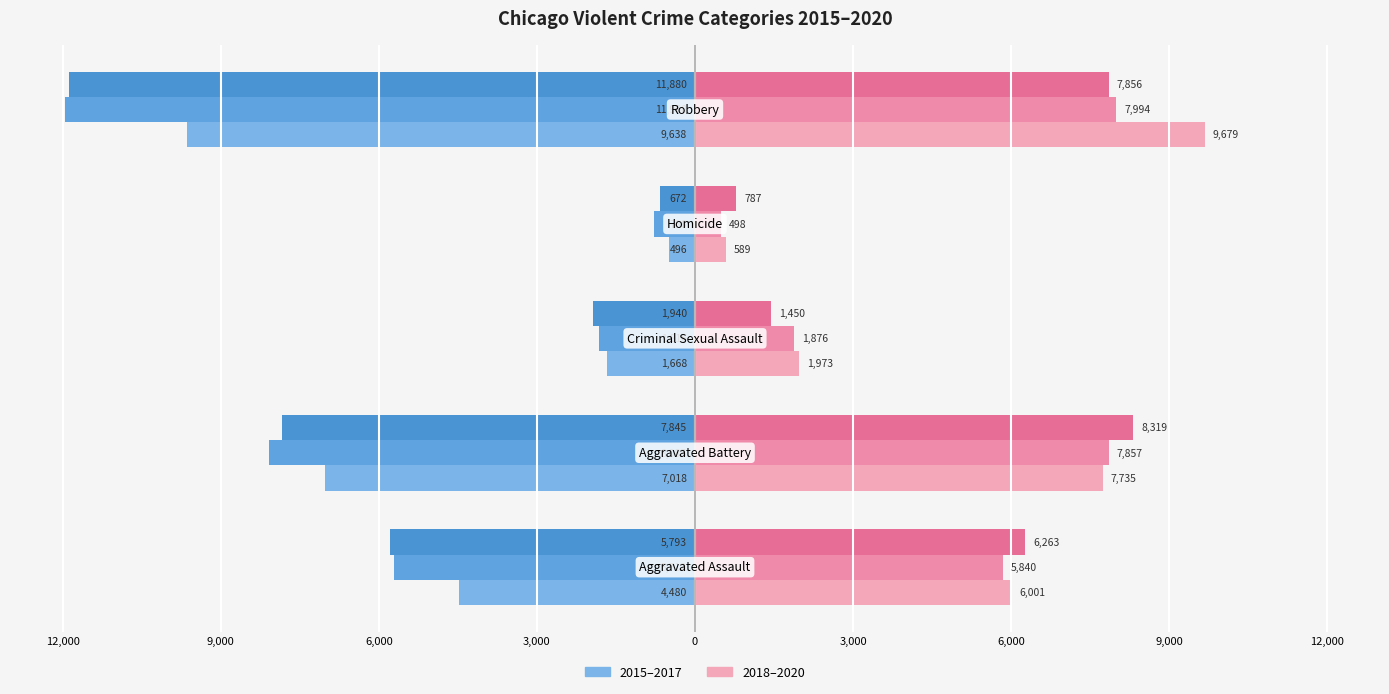

Are the bars grouped side by side (vs. stacked)?

Yes